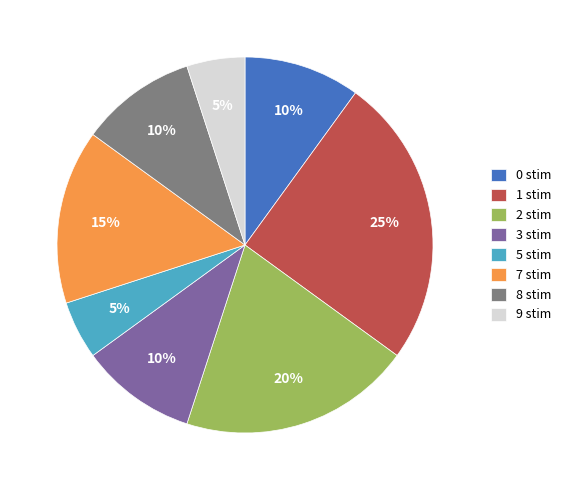

Do 8 stim and 0 stim together represent more than half of the pie?

No